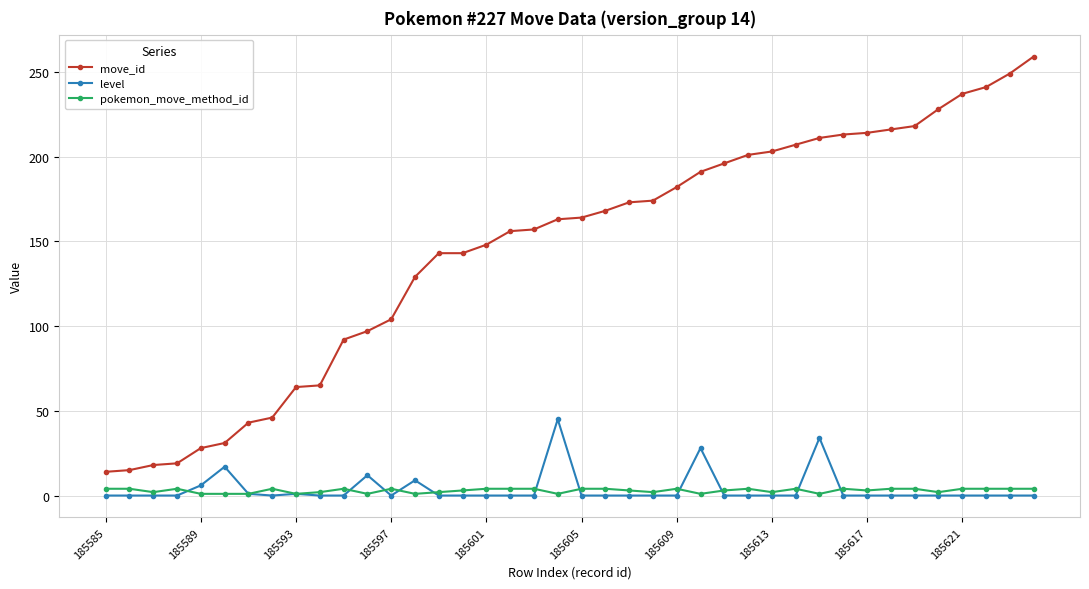

Which series has the largest total across all categories?

move_id